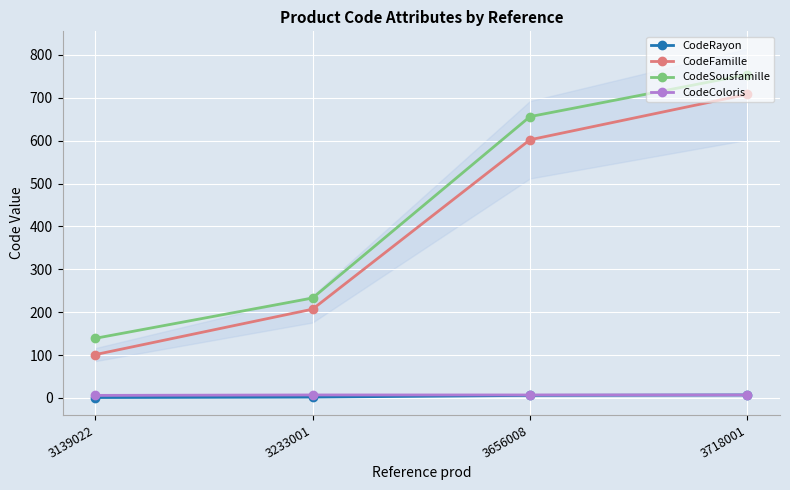

Is it true that CodeRayon equals 3 at 3233001?

False